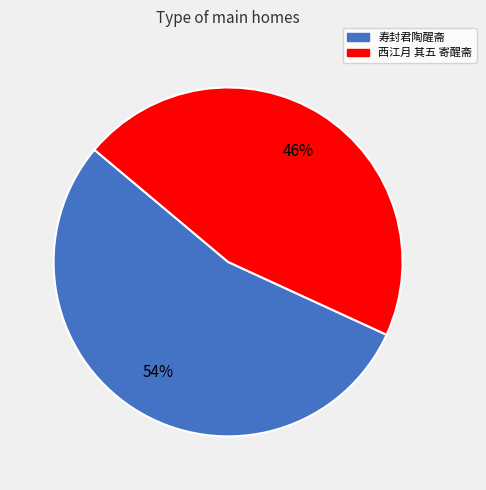

What is the majority slice?

寿封君陶醒斋